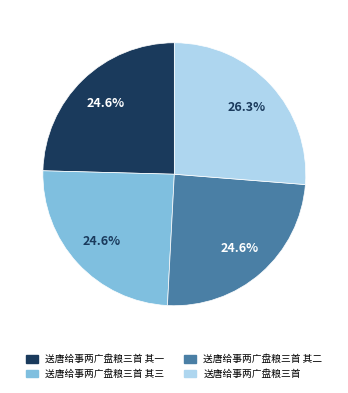

What is the ratio of the value at 送唐给事两广盘粮三首 其二 to the value at 送唐给事两广盘粮三首 其三?

1.0